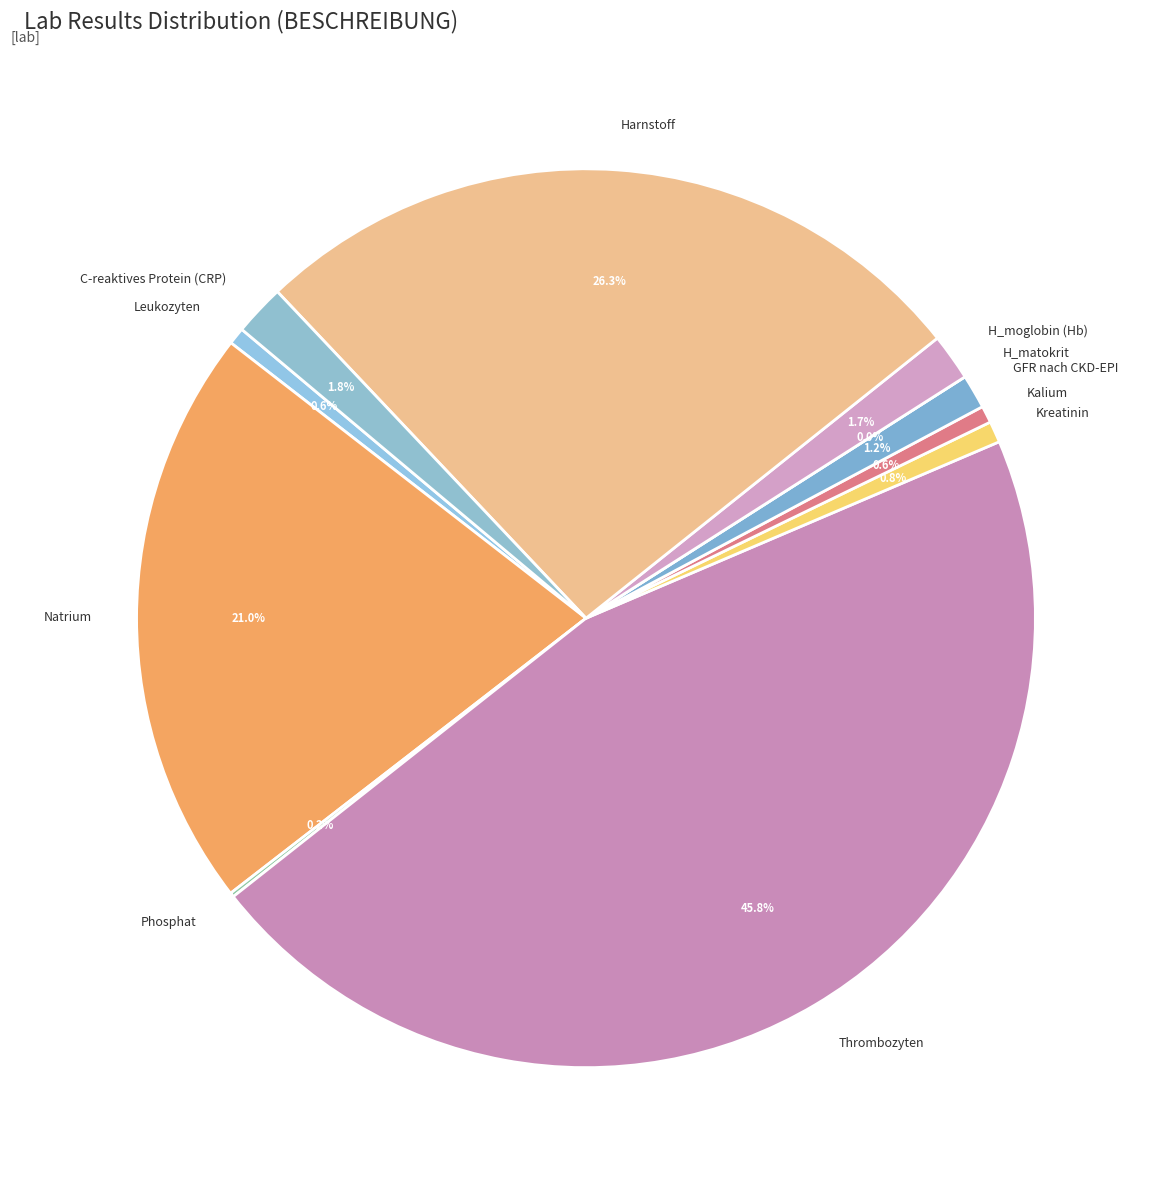

What is the largest slice in the pie chart?

Thrombozyten